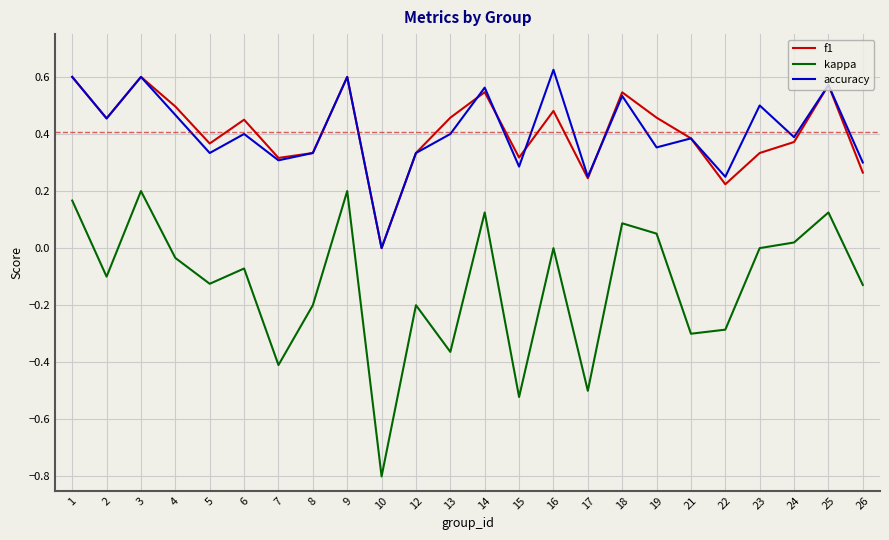

At which category does the chart reach its peak across all series?

16